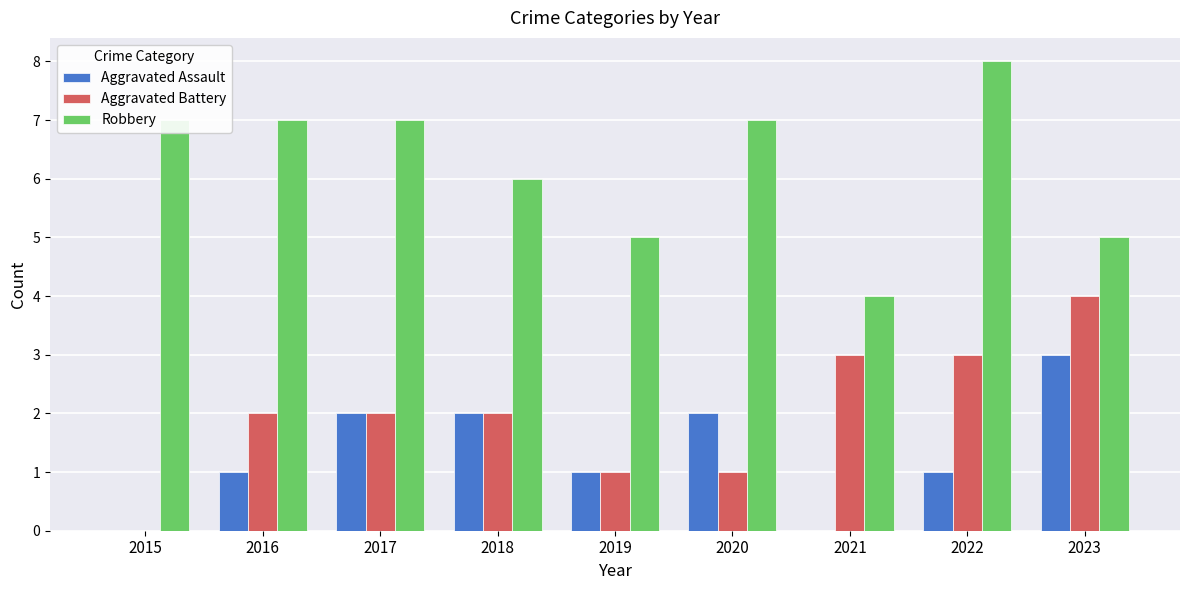

What is the maximum value shown in the chart?

8